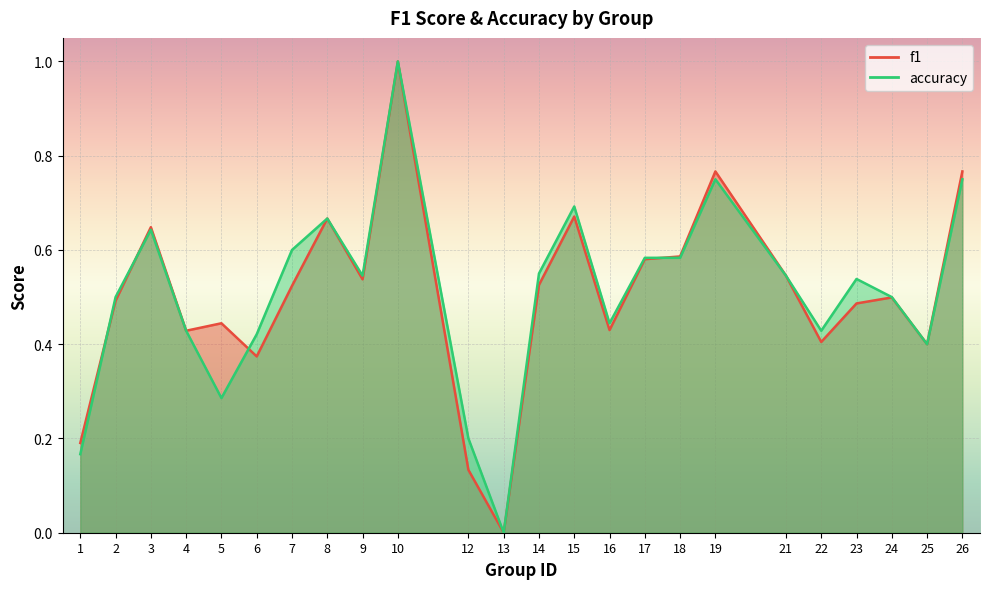

Does the chart display data point markers on the line(s)?

No